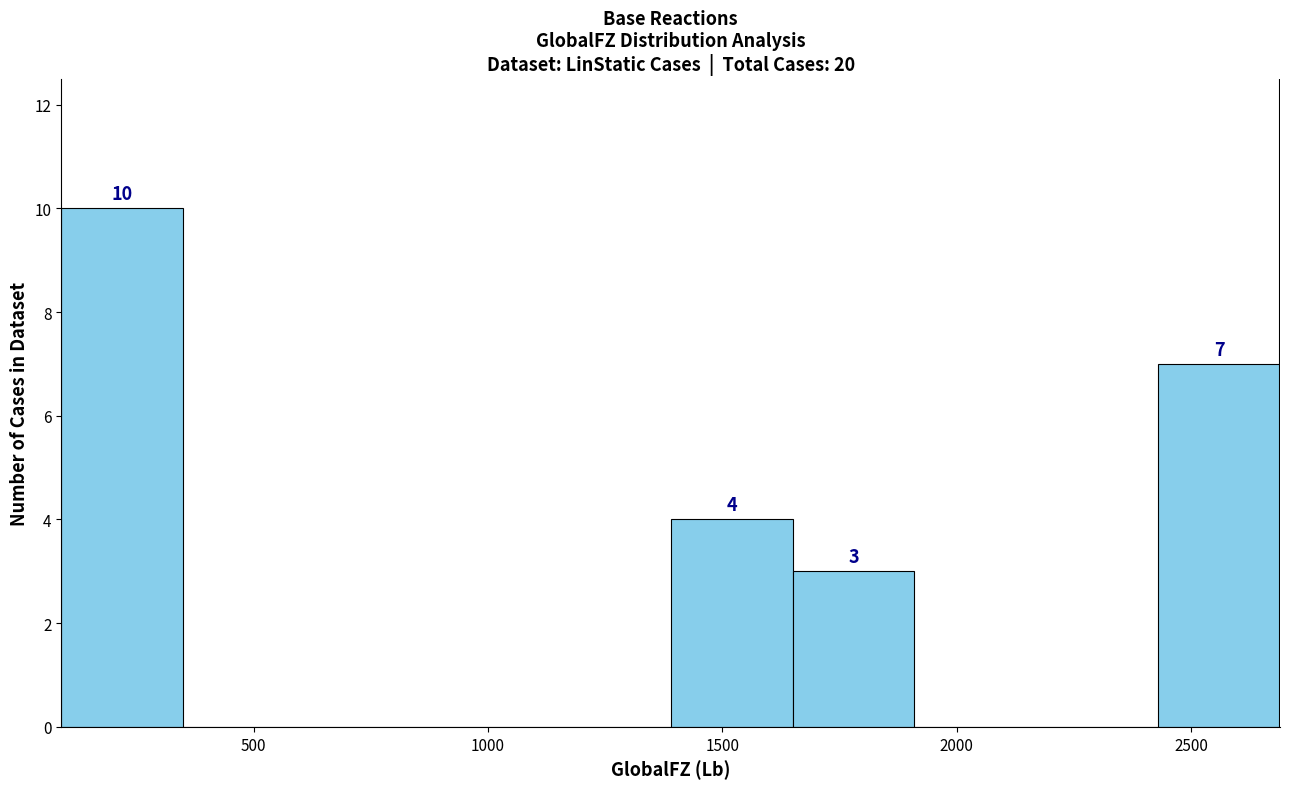

Which range on the x-axis has the tallest bar?

100 to 350